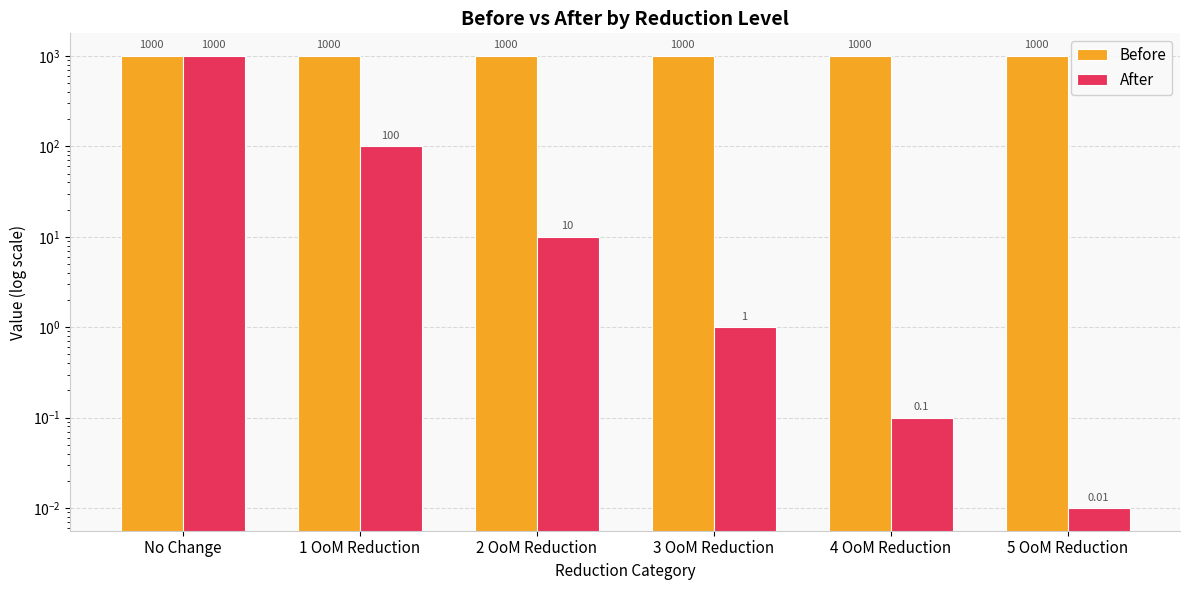

How many categories are shown in the chart?

6